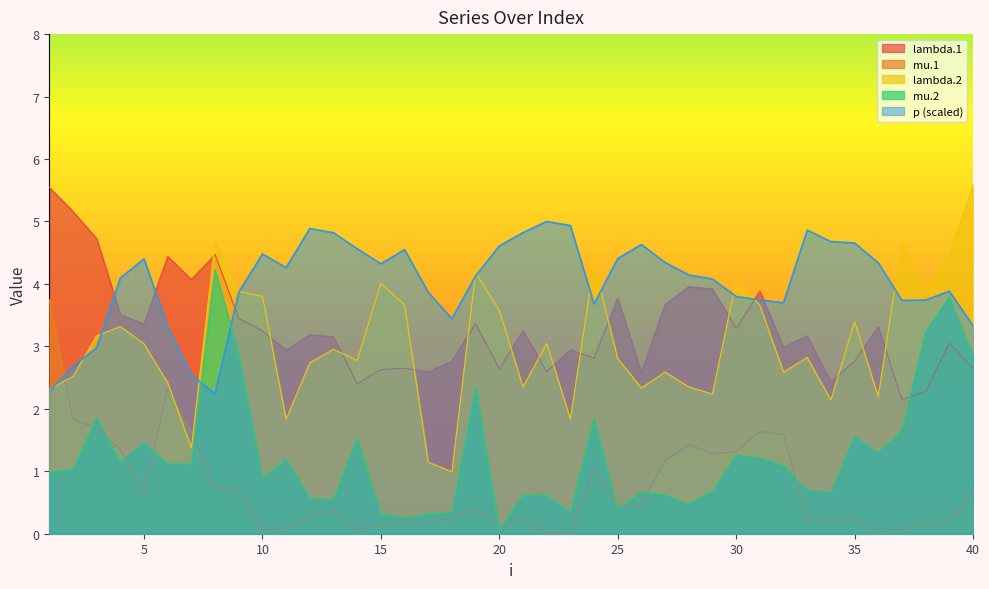

Rank the series at 15 from lowest to highest value.

mu.1, mu.2, lambda.1, lambda.2, p (scaled)